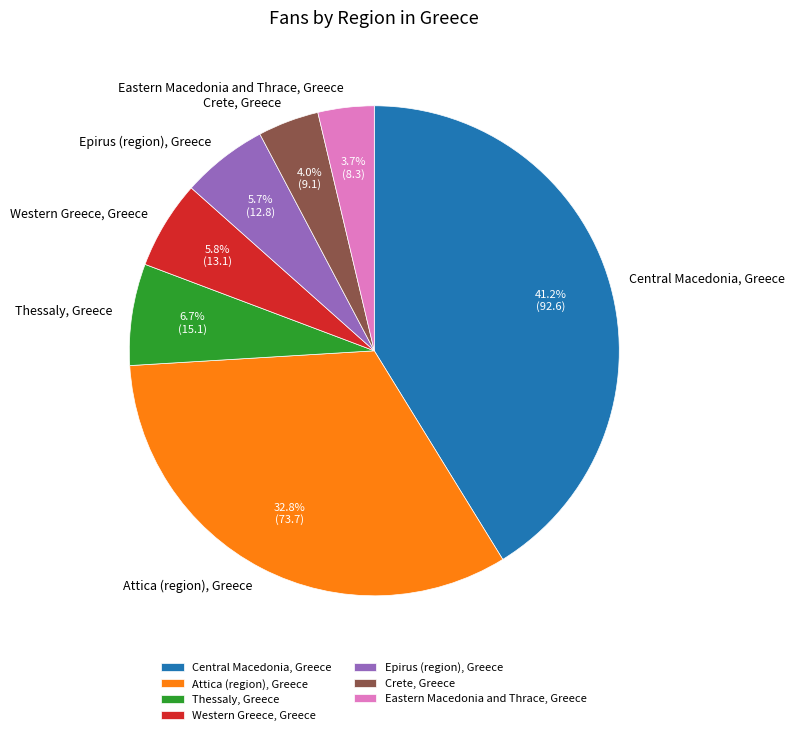

What portion of the pie excludes Eastern Macedonia and Thrace, Greece?

96.3%